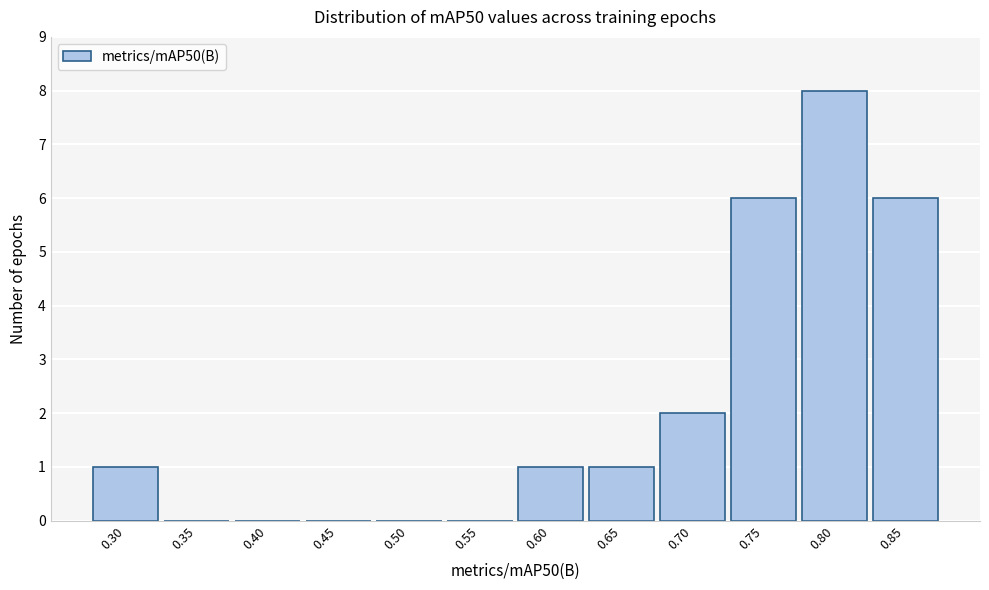

Reading left to right, what are all the values shown in this chart?

0.30=1	0.35=0	0.40=0	0.45=0	0.50=0	0.55=0	0.60=1	0.65=1	0.70=2	0.75=6	0.80=8	0.85=6